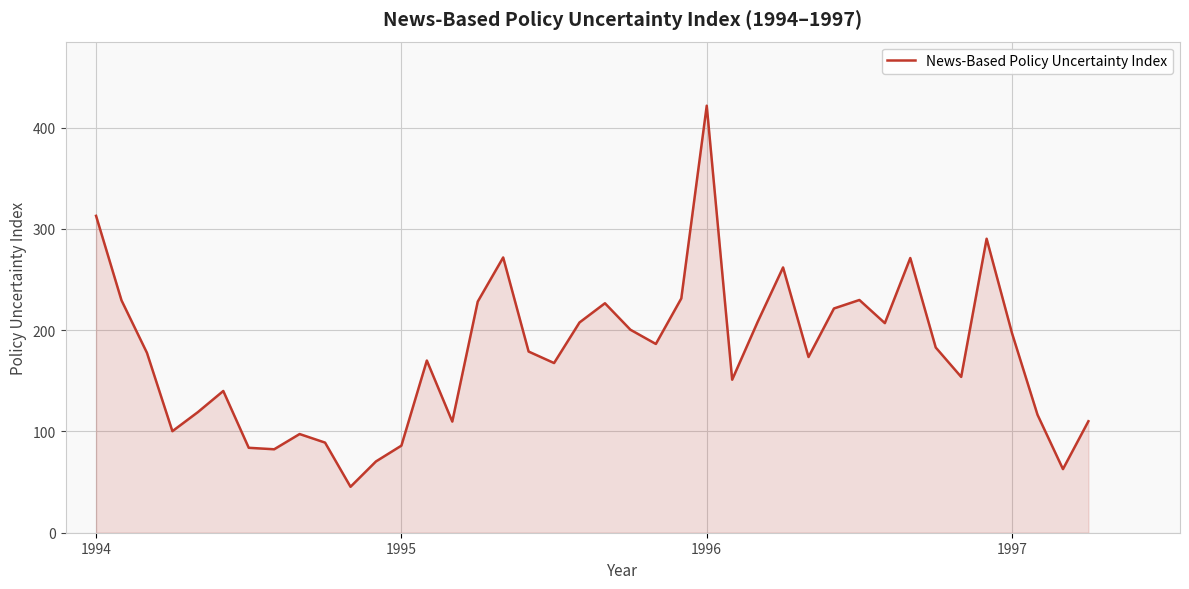

What is the smallest value displayed?

45.4